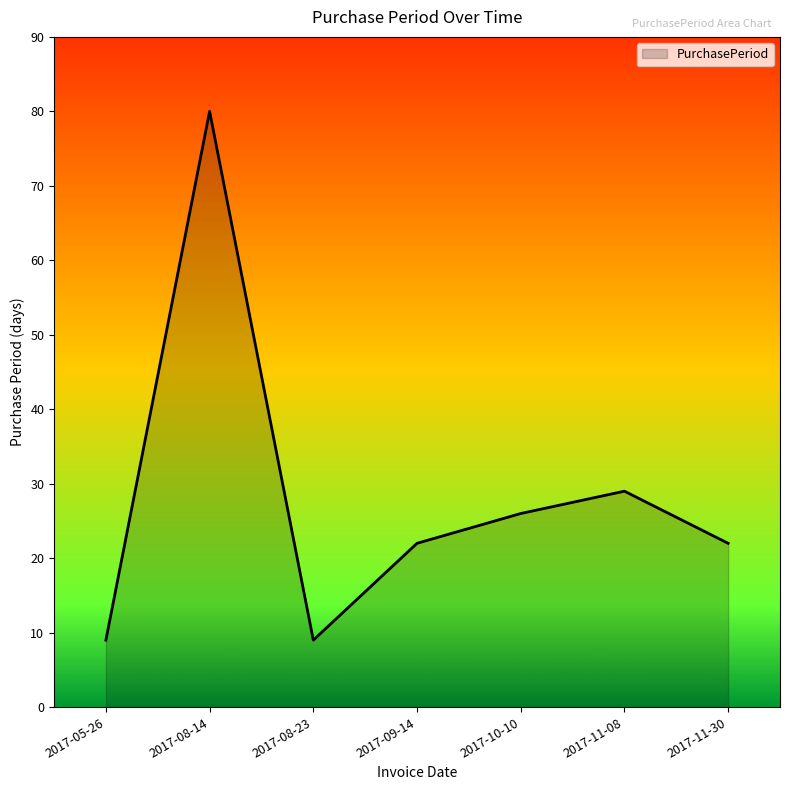

How many interior local valleys (lower than both neighbors) does the data have?

1